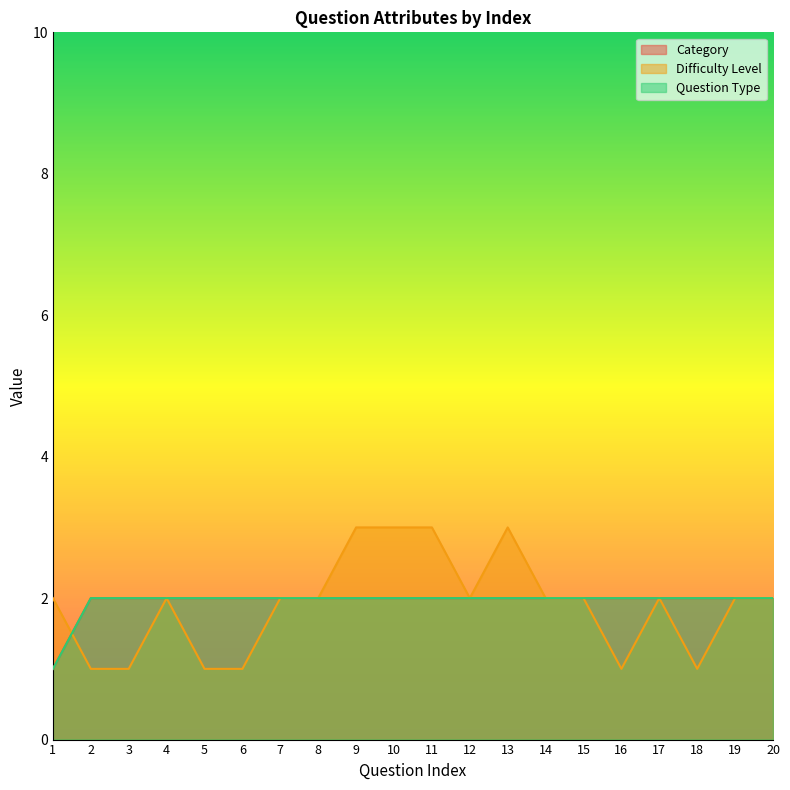

Which category has the lowest value across all series?

1